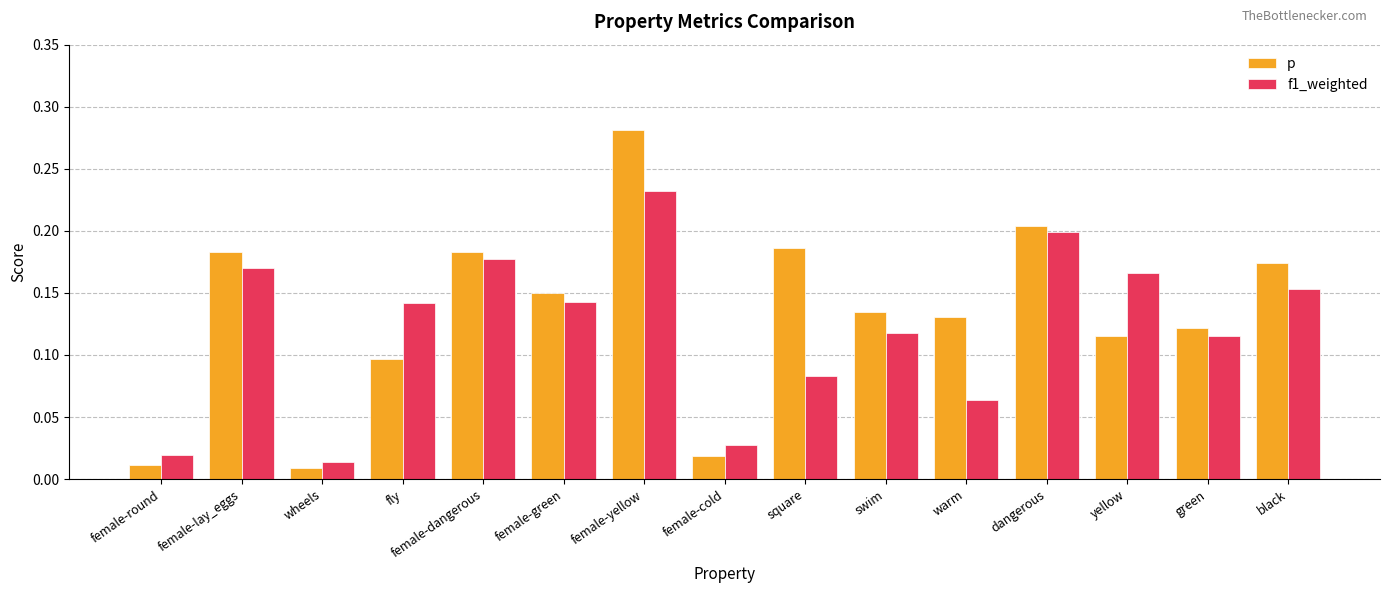

Which series has the widest spread of values?

p